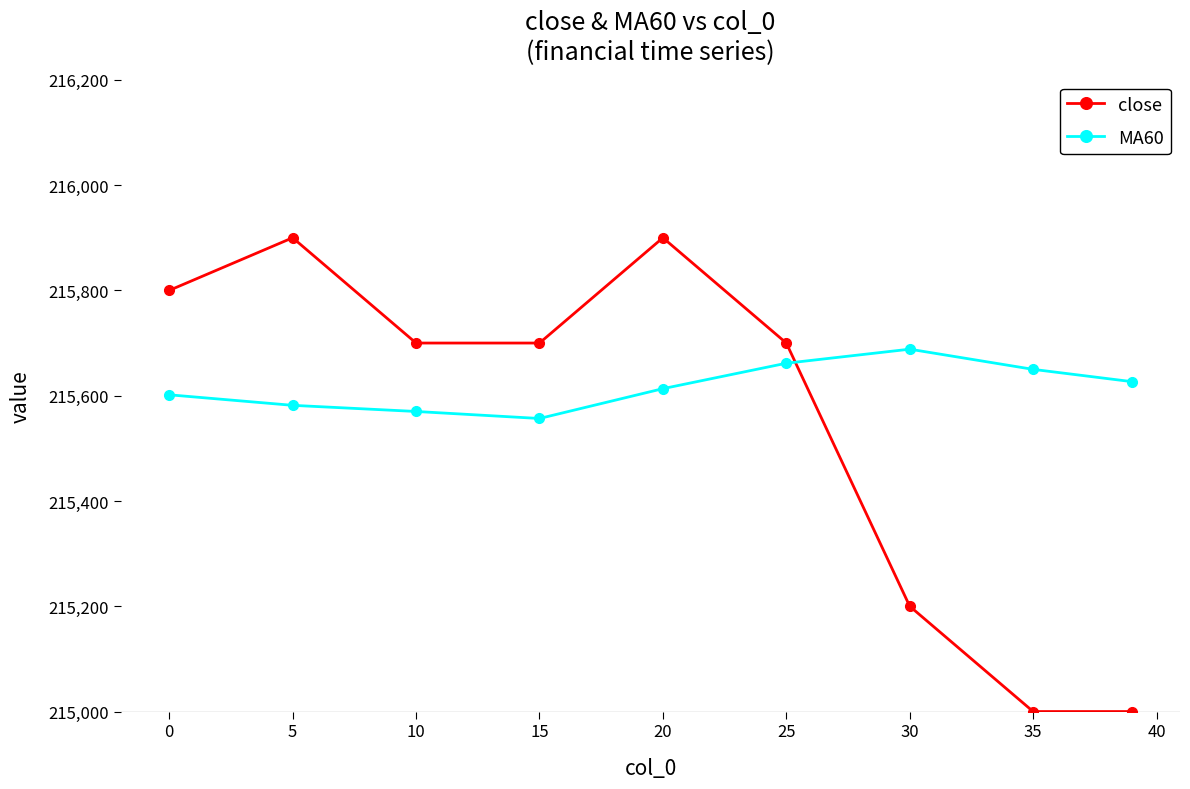

List the series in order of their peak value, lowest first.

MA60, close